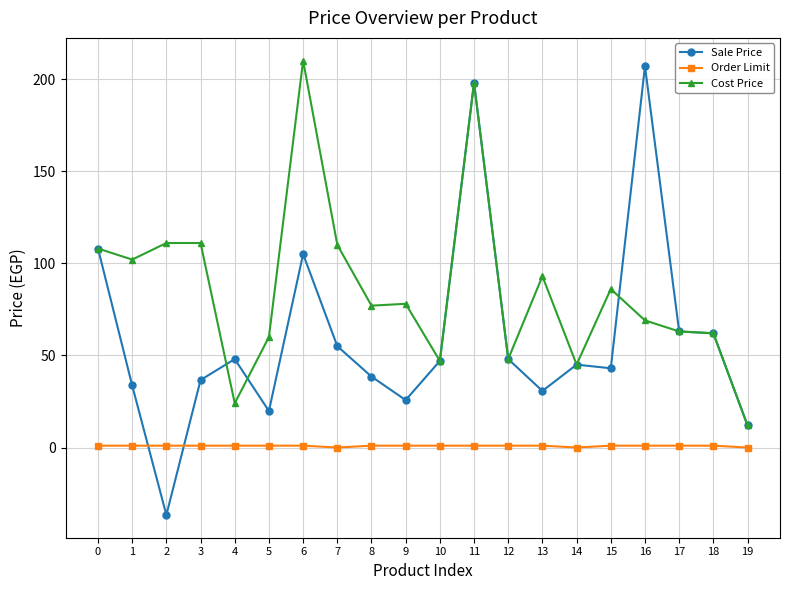

Between which two adjacent categories do Sale Price and Order Limit first intersect?

1 and 2